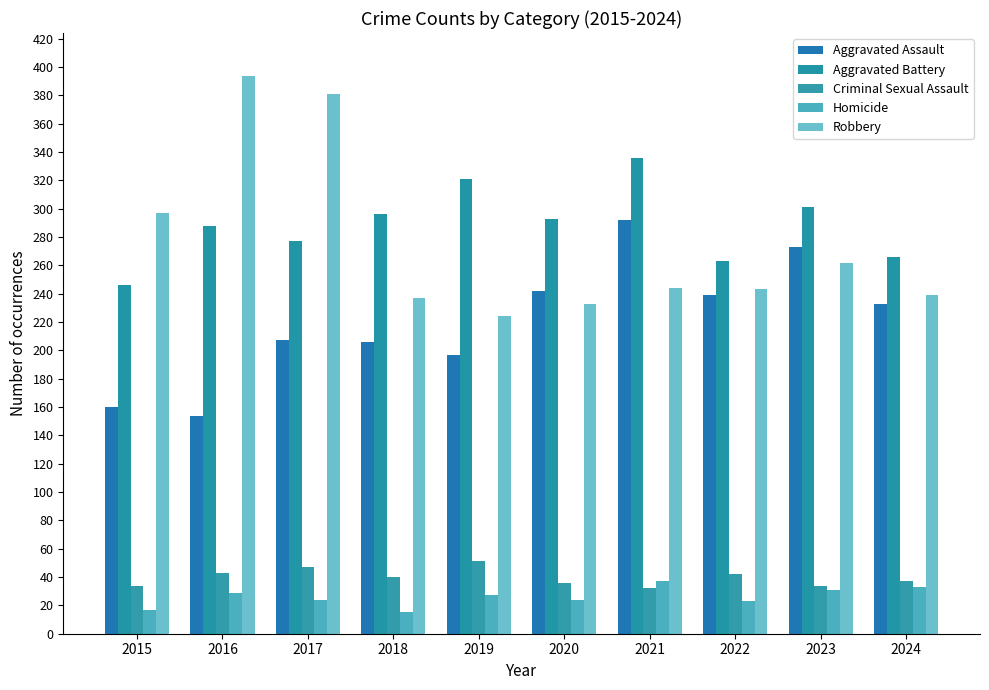

How many values in the Aggravated Assault series are below 233?

5